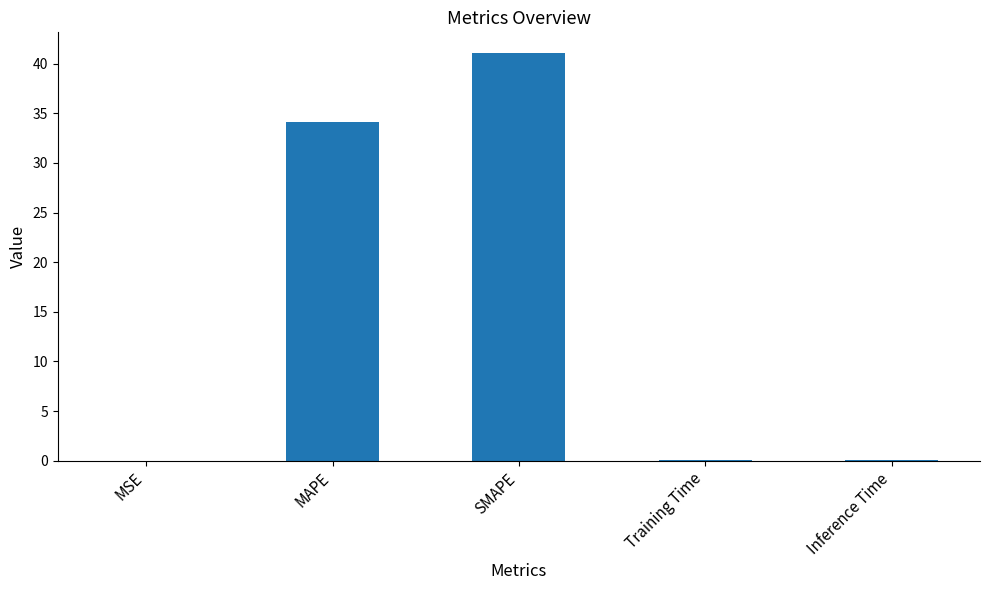

What is the change in value from MSE to MAPE?

+34.1